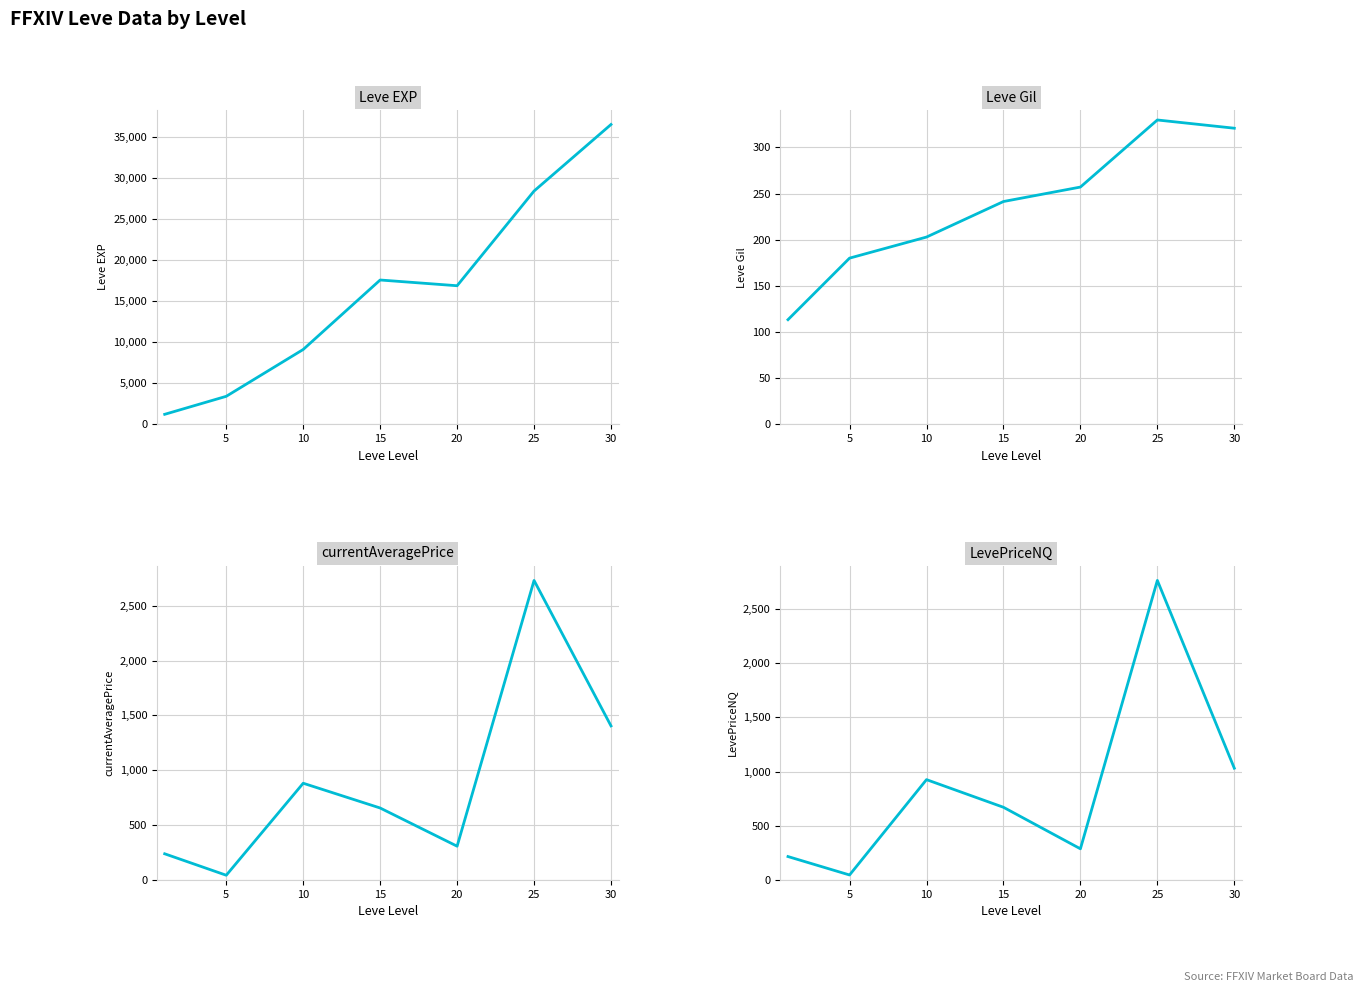

True or false: Leve EXP and currentAveragePrice cross at least once.

False